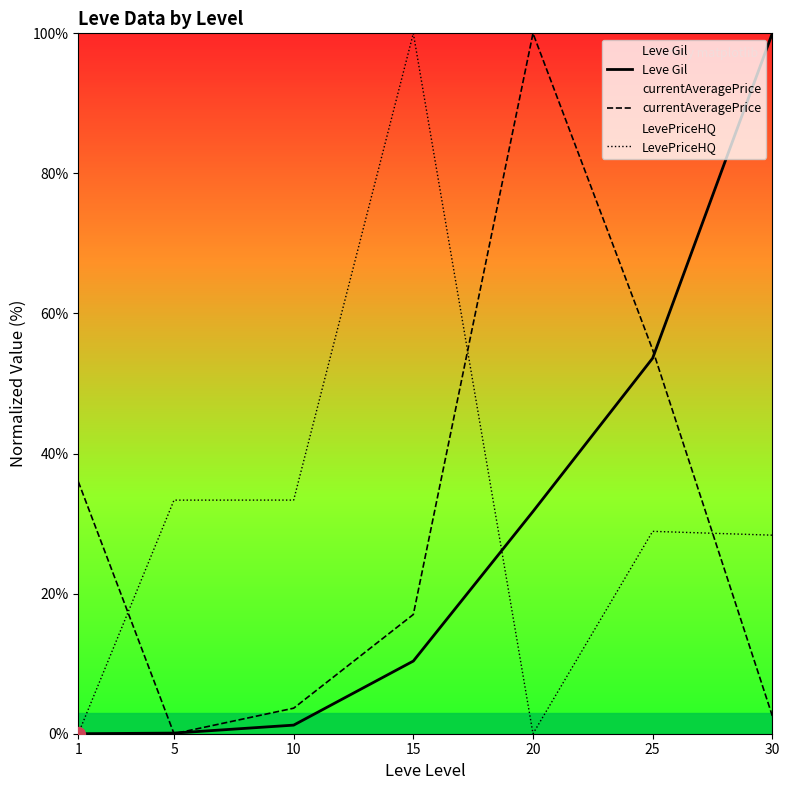

Where does the LevePriceHQ series first go above 28?

5